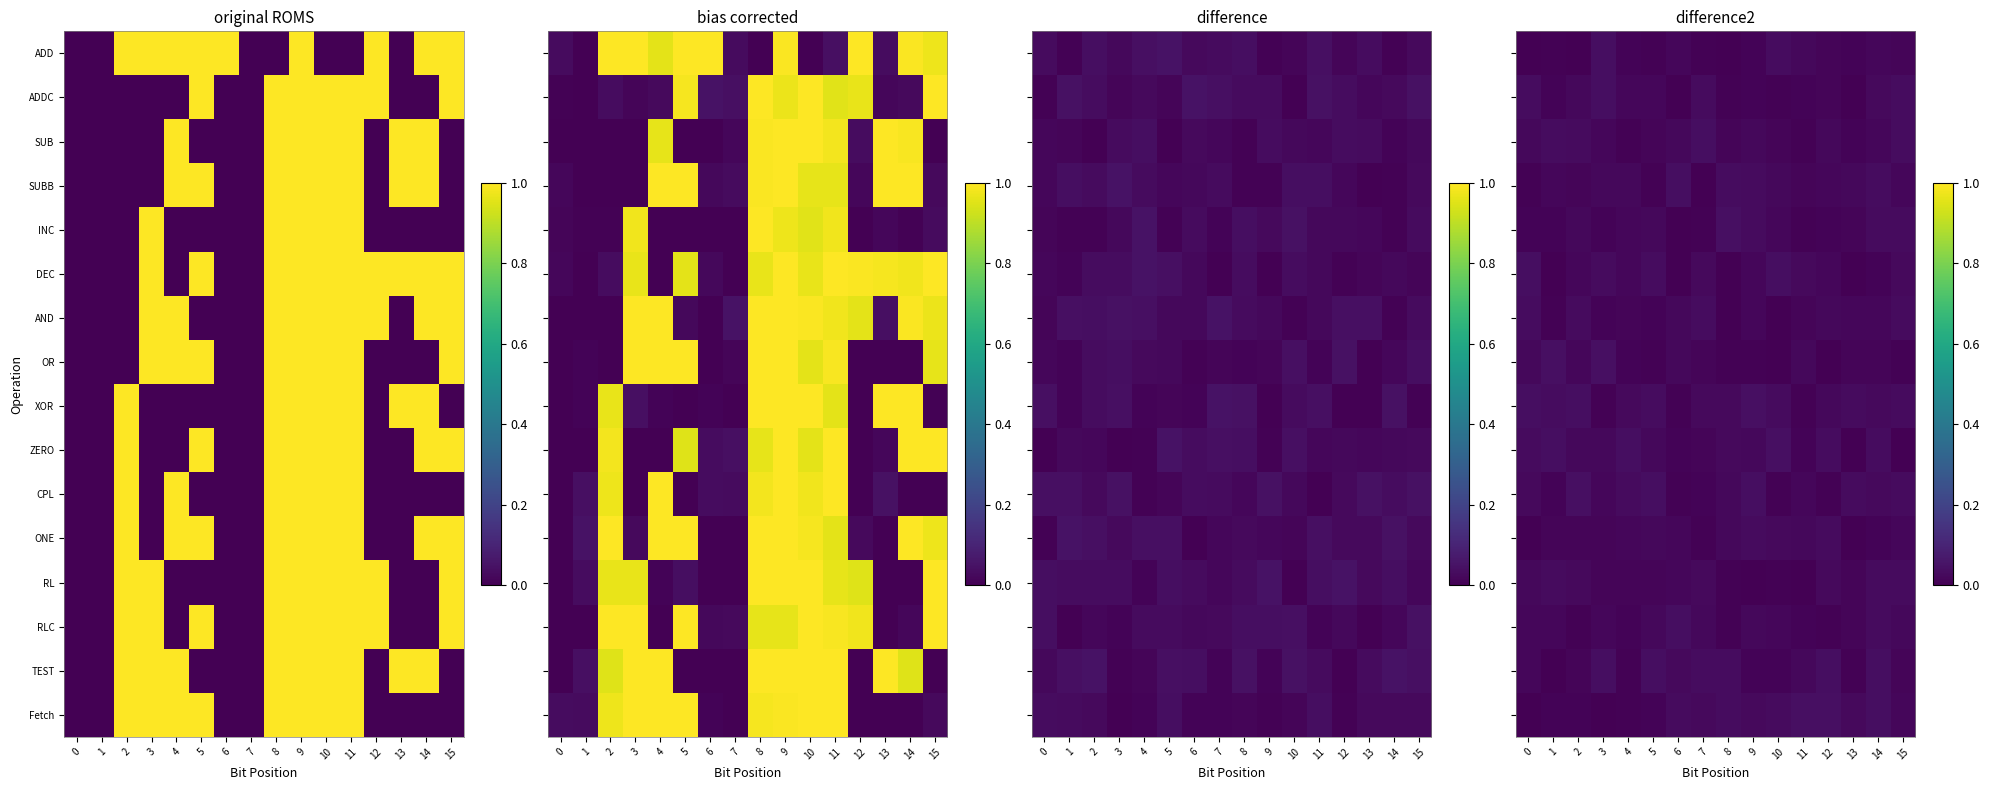

List the series in order of their peak value, highest first.

OR, CPL, Fetch, INC, ZERO, XOR, DEC, TEST, ADD, SUB, SUBB, ADDC, RLC, AND, ONE, RL